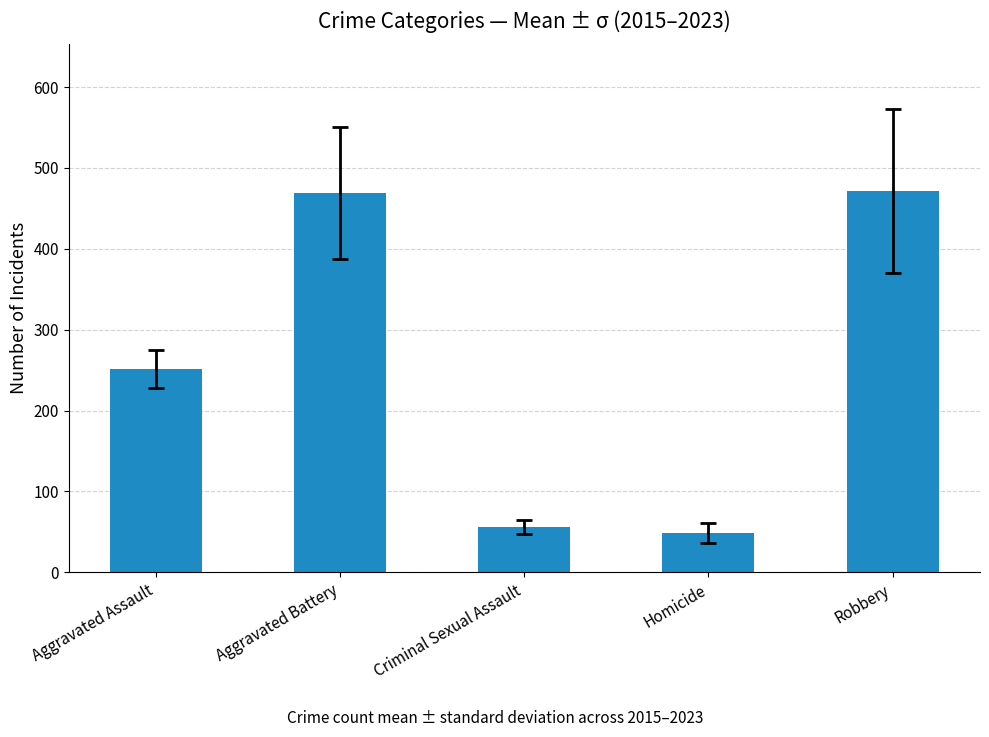

The chart shows a value of 157.2 at Robbery. True or false?

False